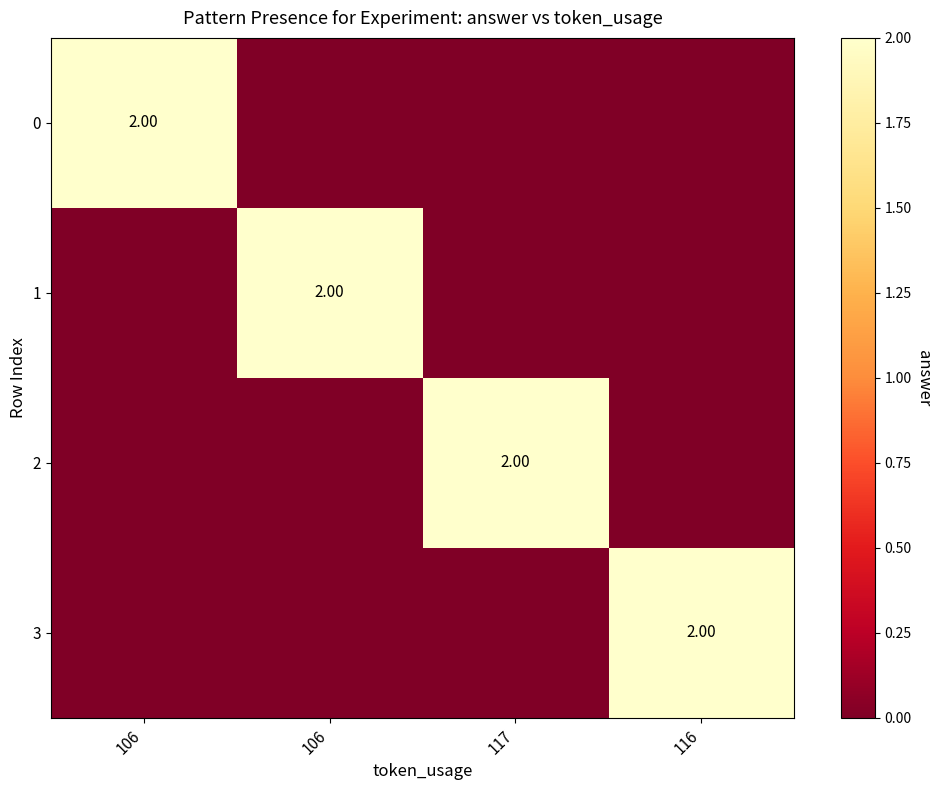

The 3 series shows 2 at 116. True or false?

True